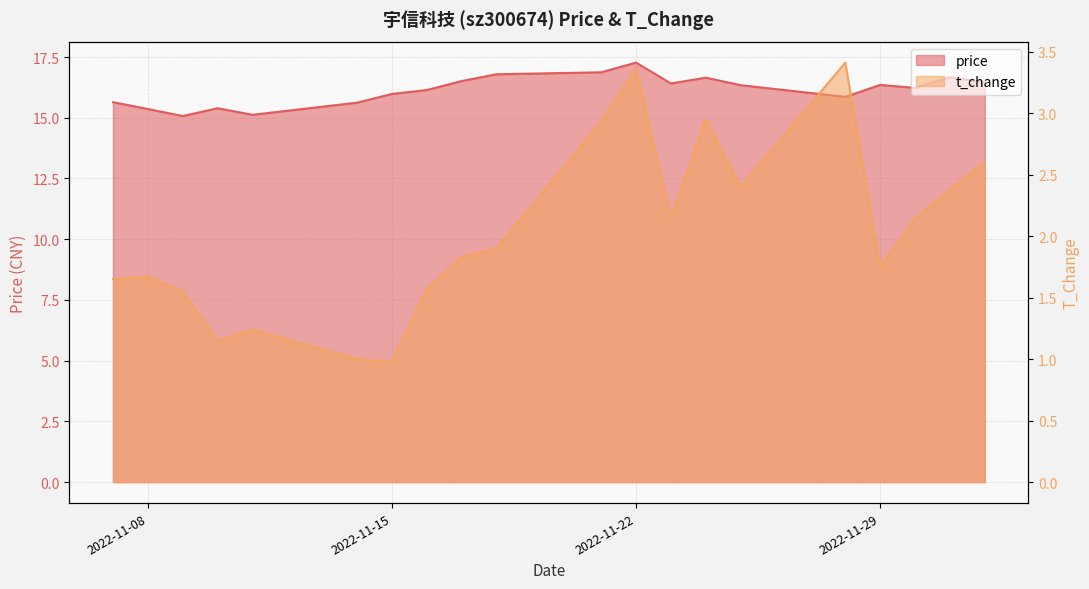

What value does the t_change series have at 2022-12-01?

2.4